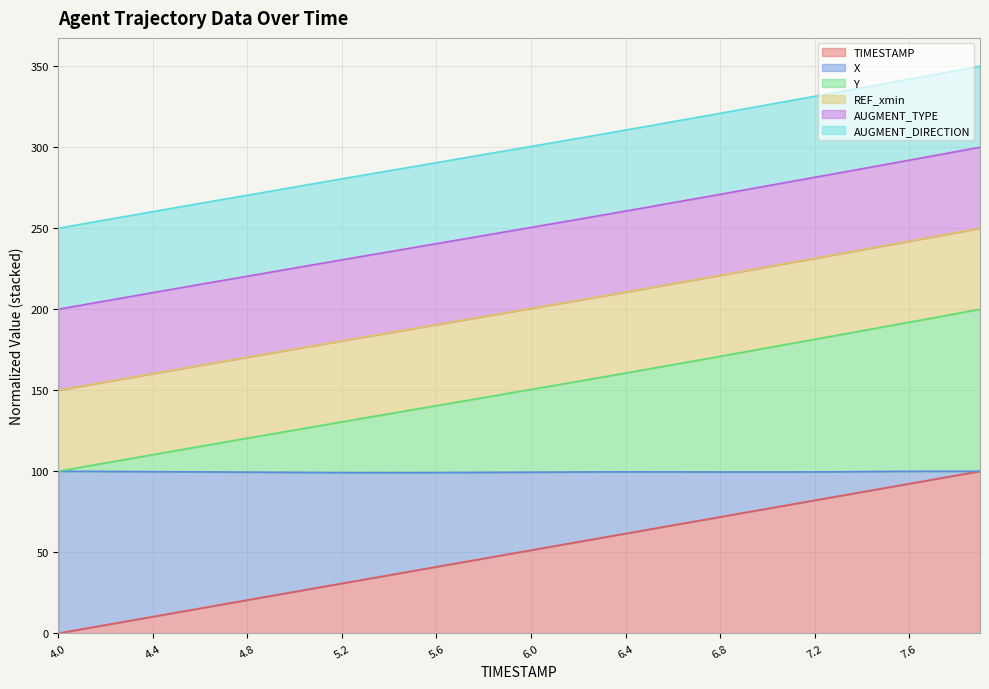

Which label corresponds to the smallest value in the chart?

4.0